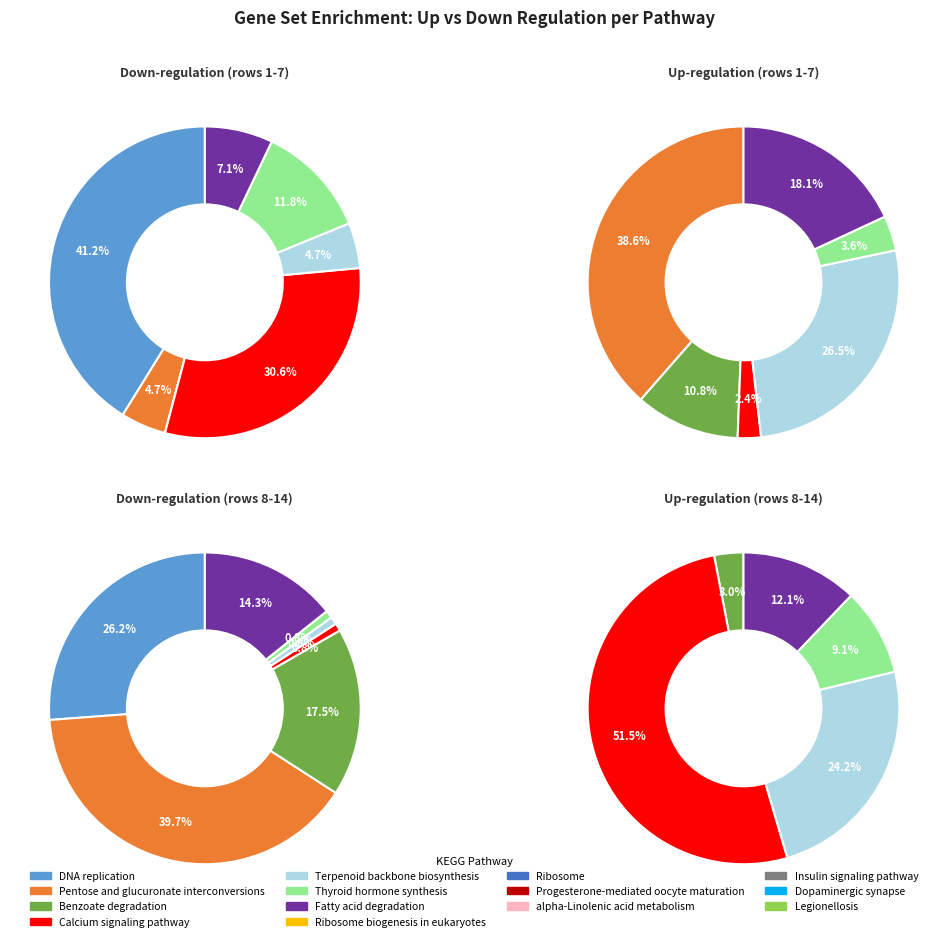

Which series changed the most between Dopaminergic synapse and Legionellosis?

Down-regulation